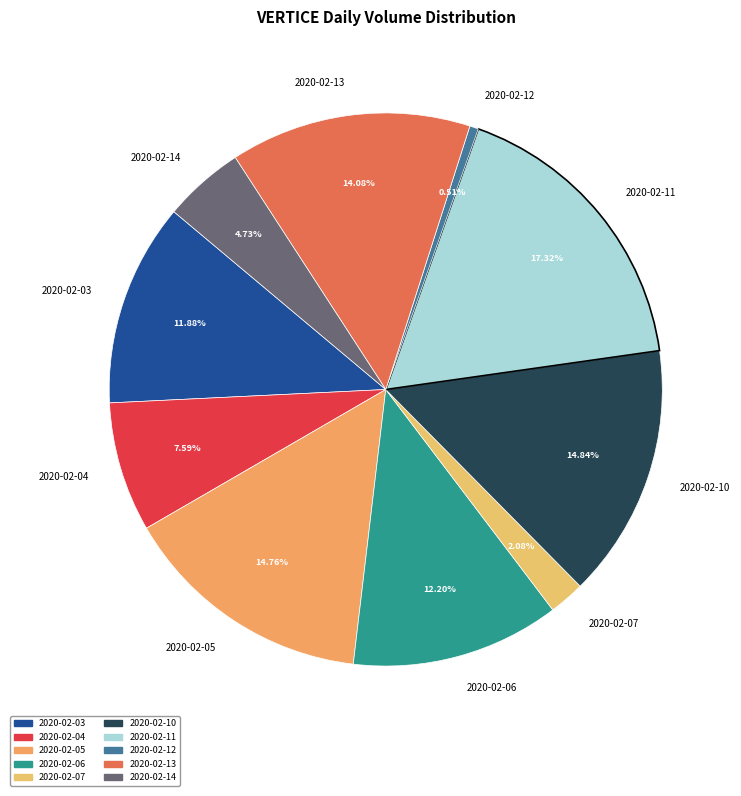

What portion of the pie excludes 2020-02-06?

87.8%